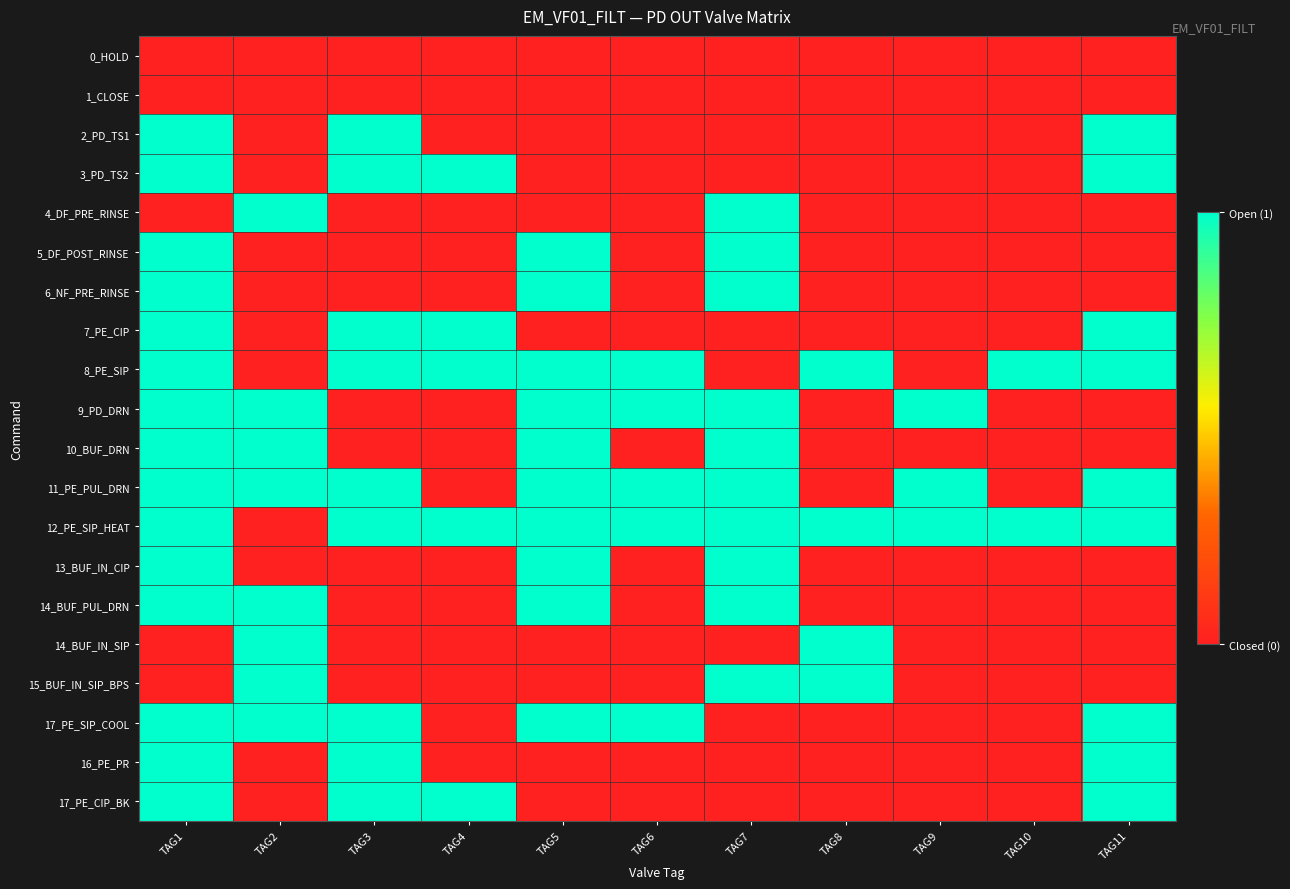

At which category is the sum across all series the highest?

TAG1